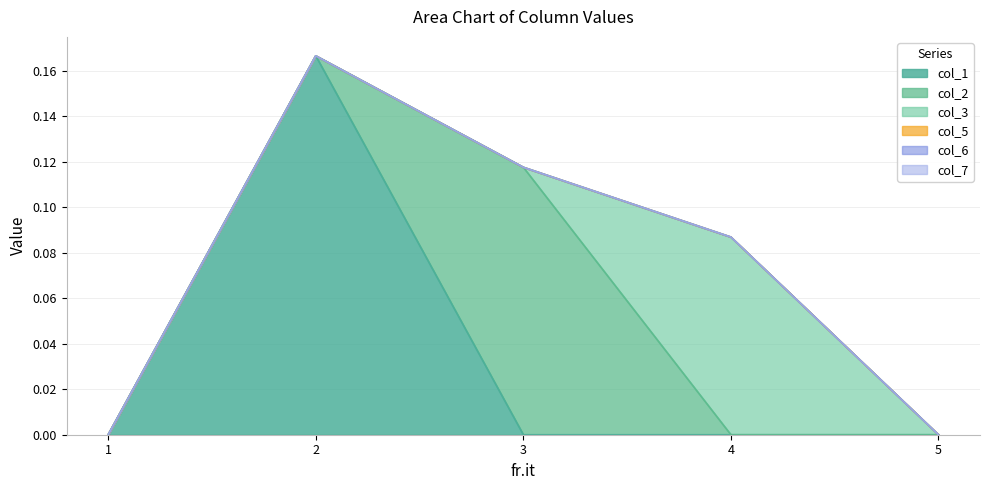

Which has a higher value, 1 or 3?

1